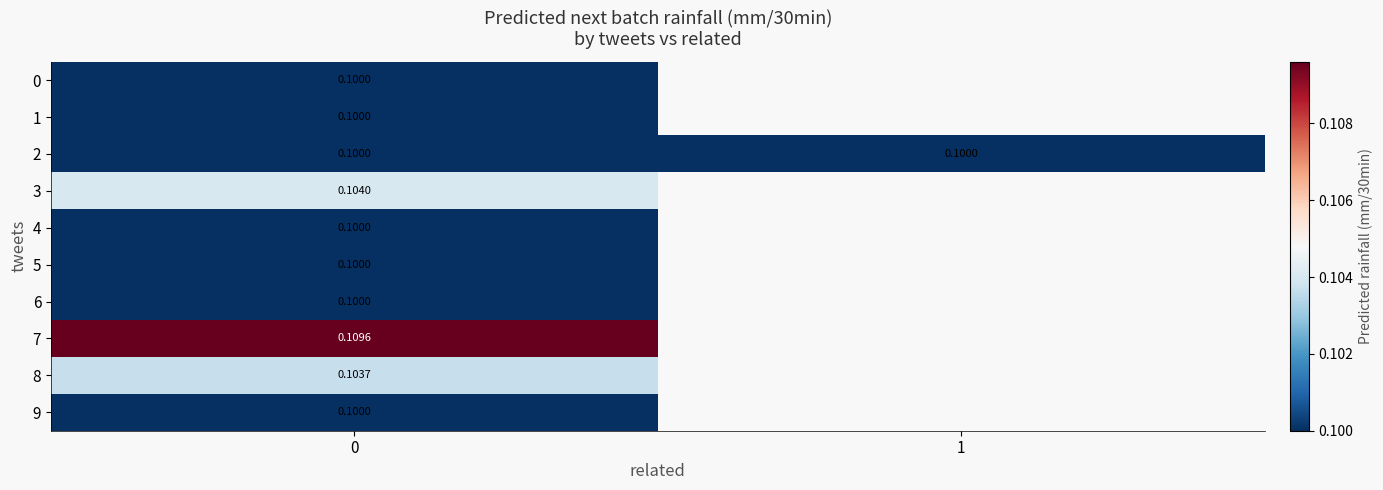

Which series has the largest total across all categories?

row_2